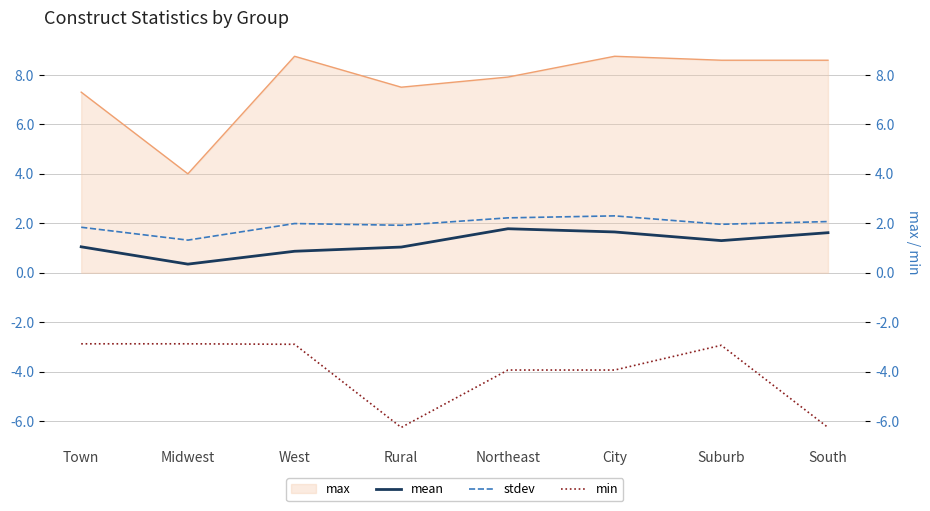

Is it true that stdev equals 2.1 at South?

True